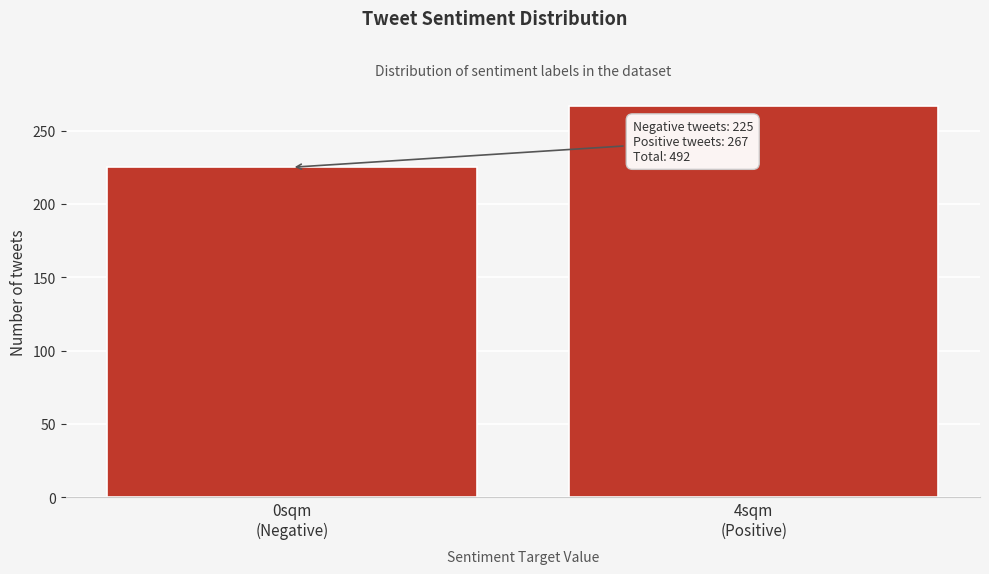

Reading left to right, extract all data points from this chart.

225	267